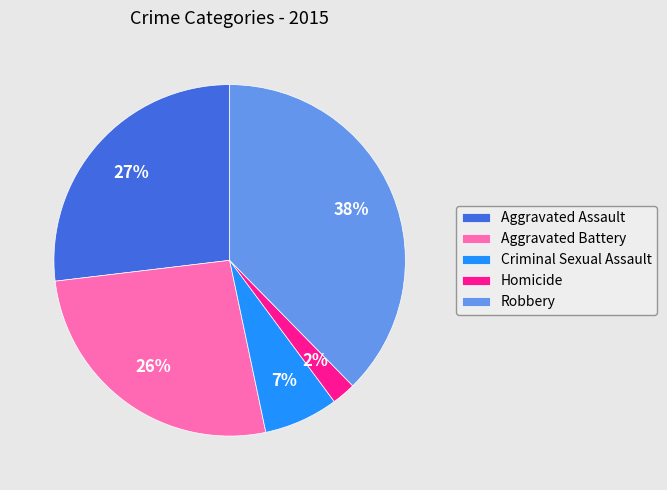

How many slices are in this pie chart?

5